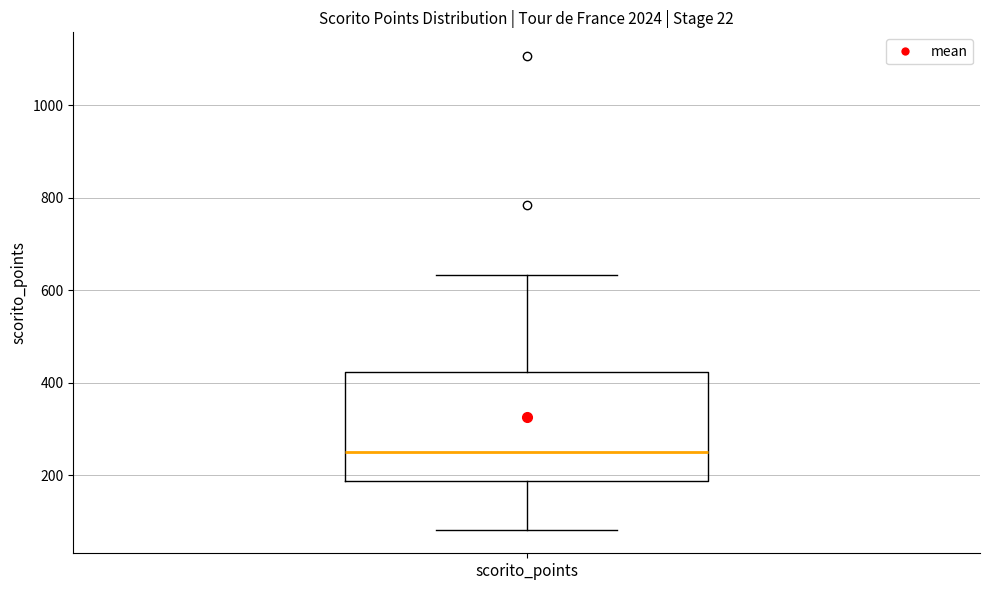

Read this box plot against the y-axis: the position of the median line, the range covered by the box, and the ends of both whiskers. The values are not printed on the chart, so give them approximately, as read against the axis.

median 260, box 180 to 420, whiskers 80 to 640